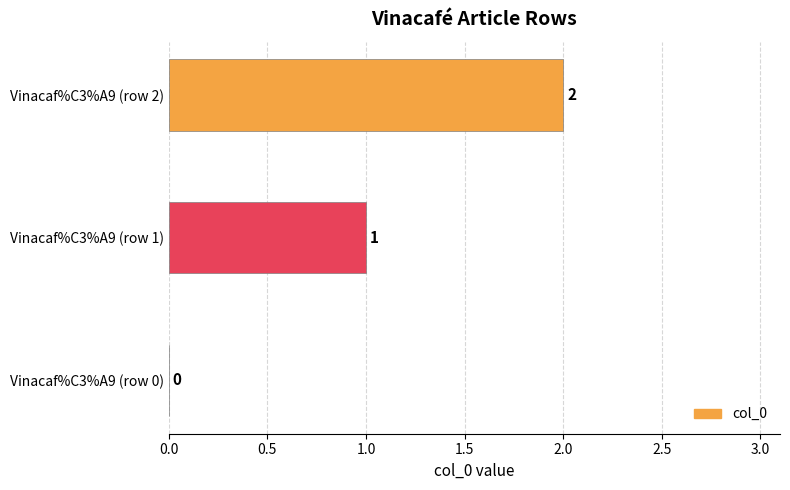

True or false: the data shows 1 at Vinacaf%C3%A9 (row 1).

True